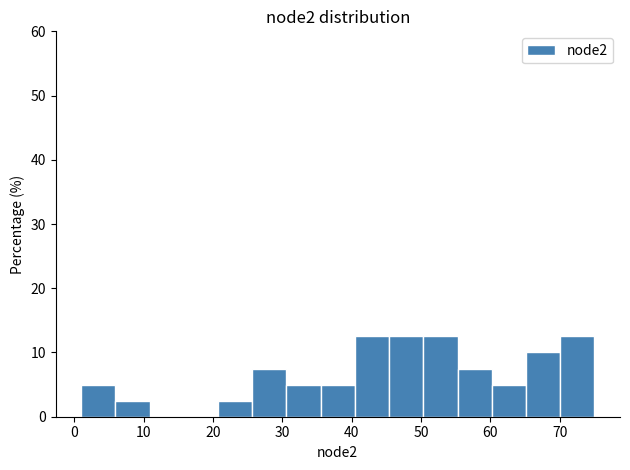

What is the height of the bar covering 45 to 50 on the x-axis? Neither the bar edges nor the heights are printed on the chart, so give them approximately, as read against the axes.

13